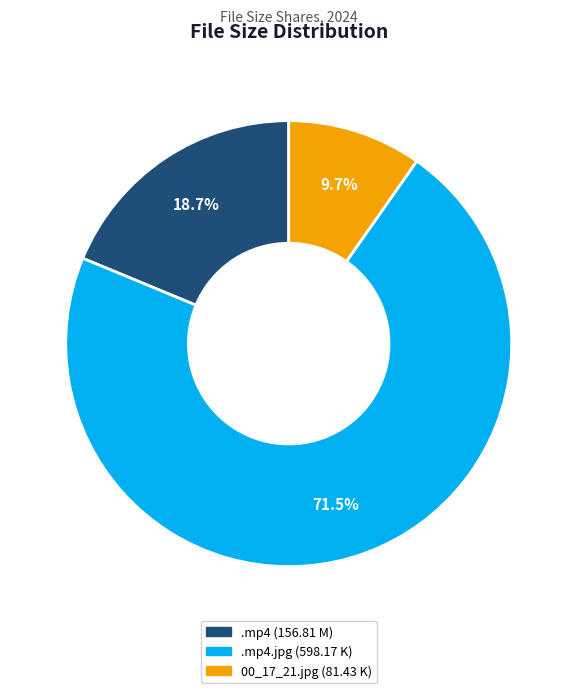

Approximately how many times larger is the value at .mp4 (156.81 M) compared to 00_17_21.jpg (81.43 K)?

1.9